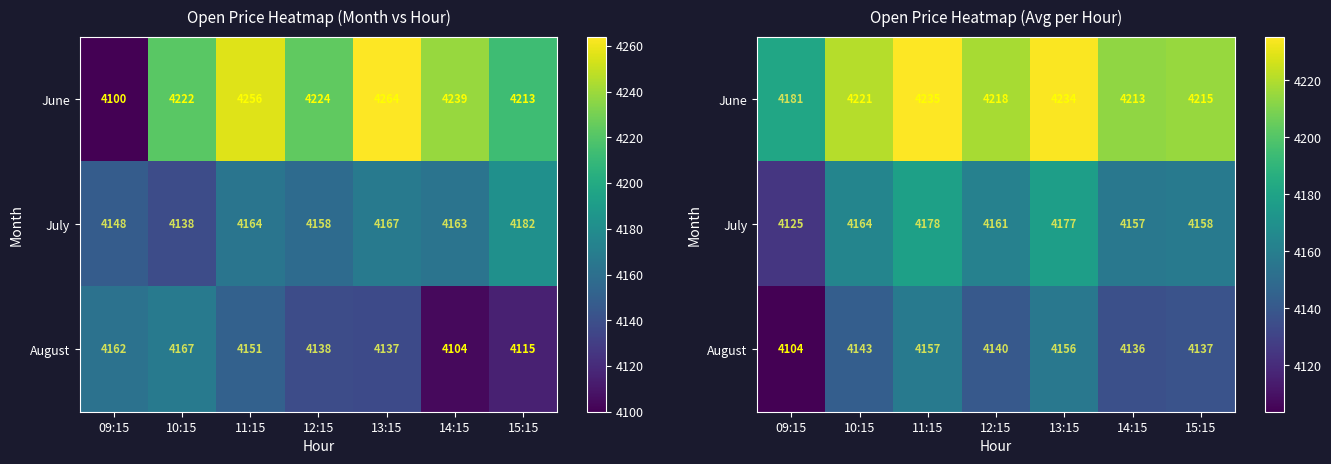

At which label does June first exceed 4218?

10:15